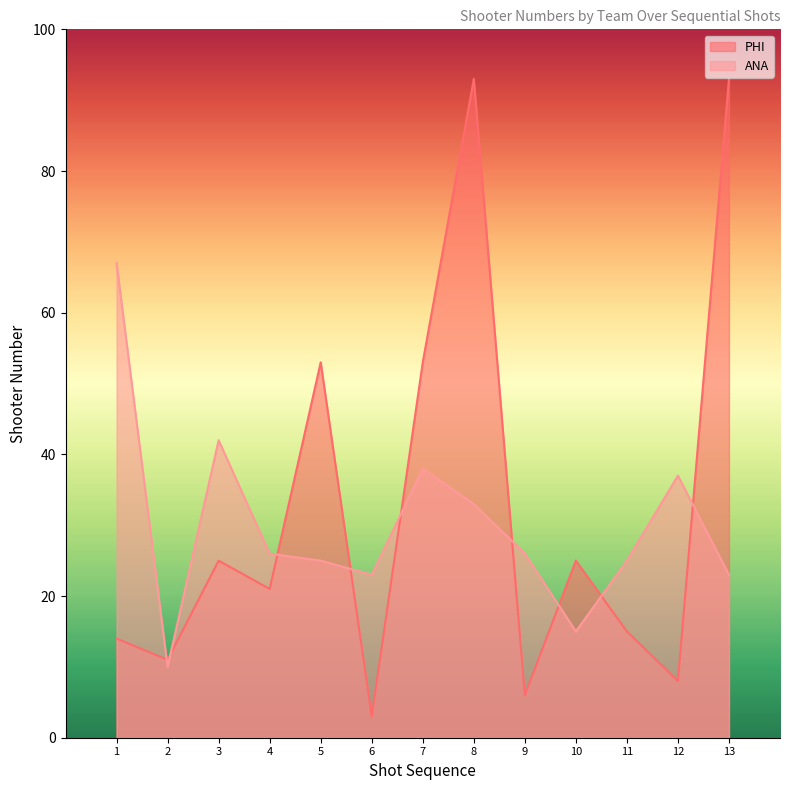

True or false: PHI has a value of 25 at 3.

True